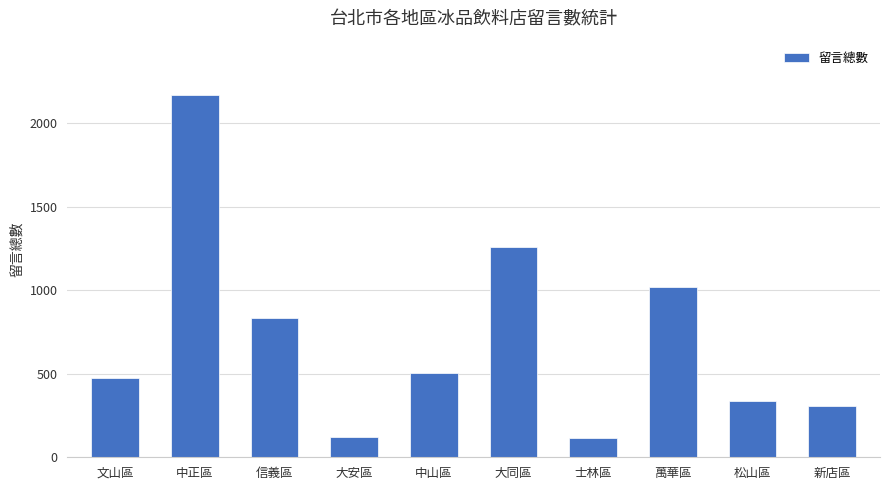

Which label corresponds to the largest value in the chart?

中正區